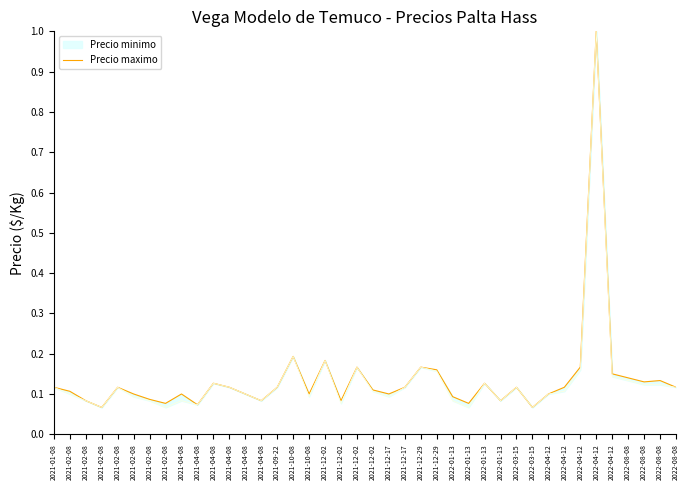

The chart shows a value of 0.1 at 2021-10-08. True or false?

True